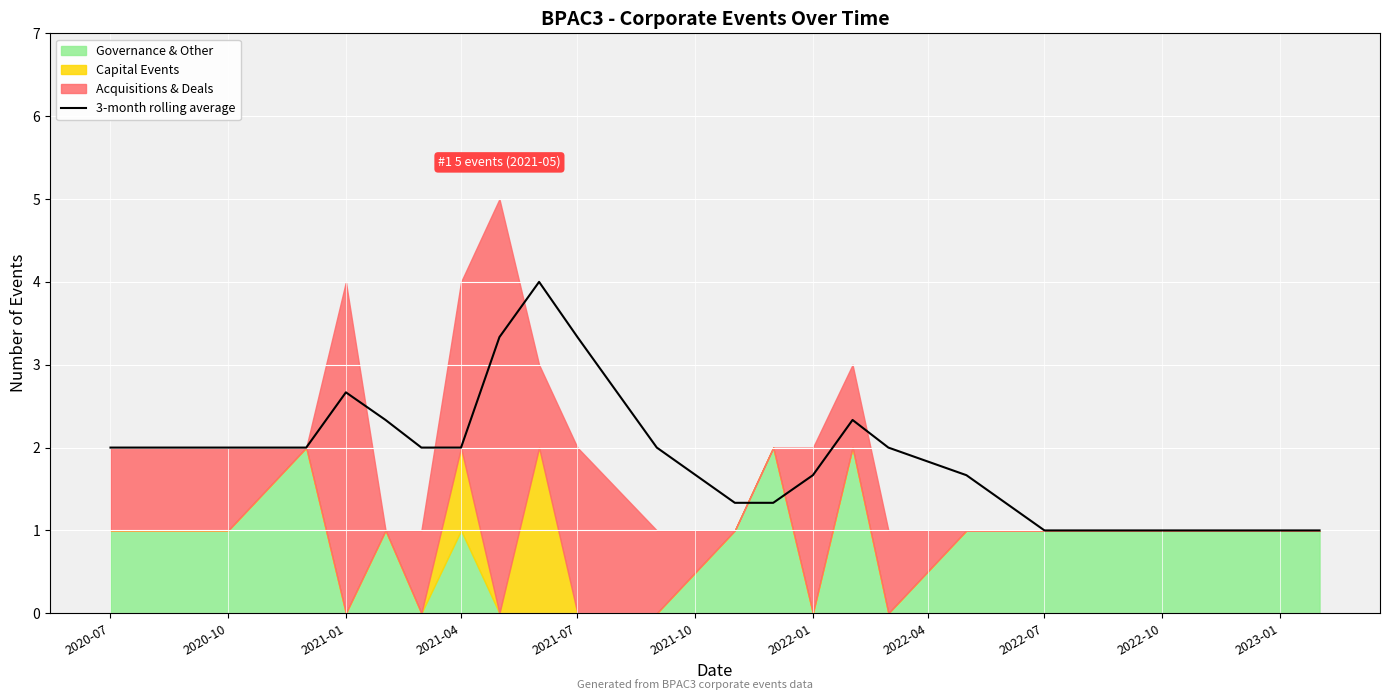

What is the difference between the maximum and second lowest values?

3.0